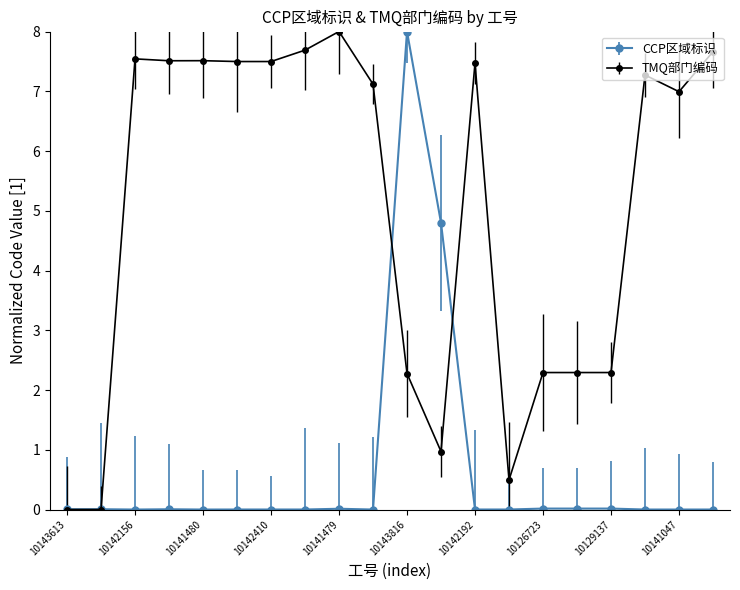

What is the maximum value shown in the chart?

8.0